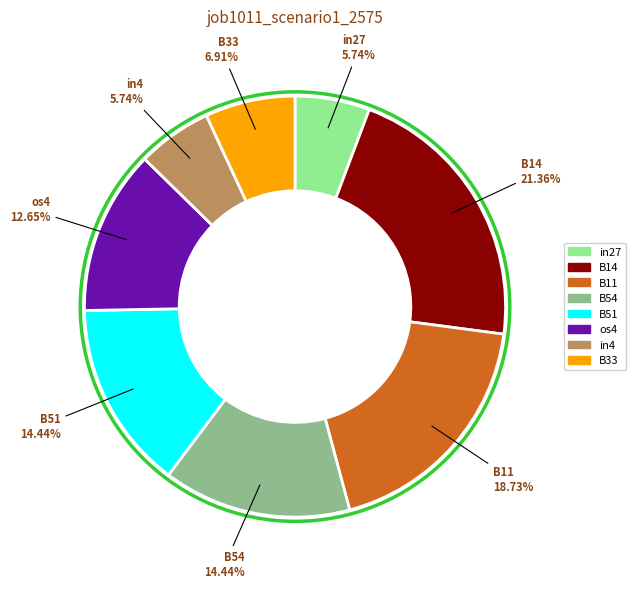

To the nearest percent, what is the average slice percentage?

12%